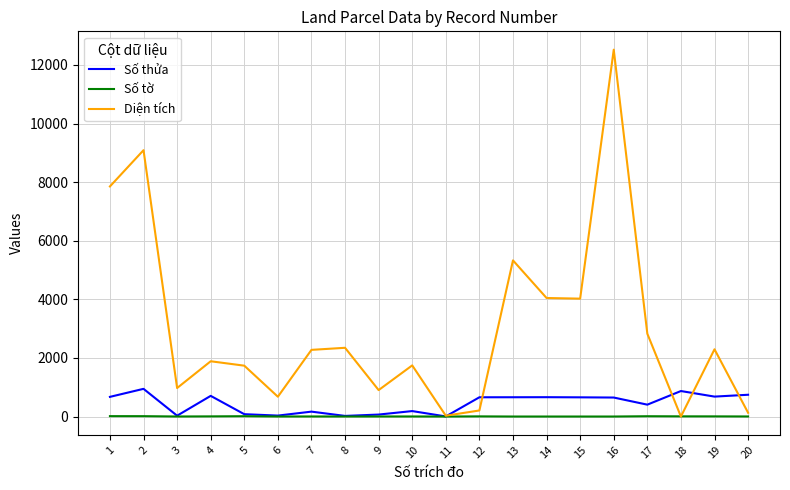

What is the greatest value displayed?

12521.0